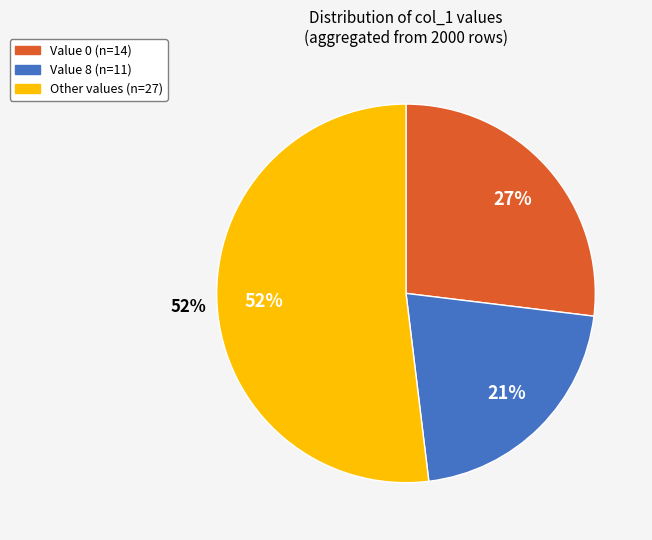

The 0 slice represents 11% of the pie. True or false?

False